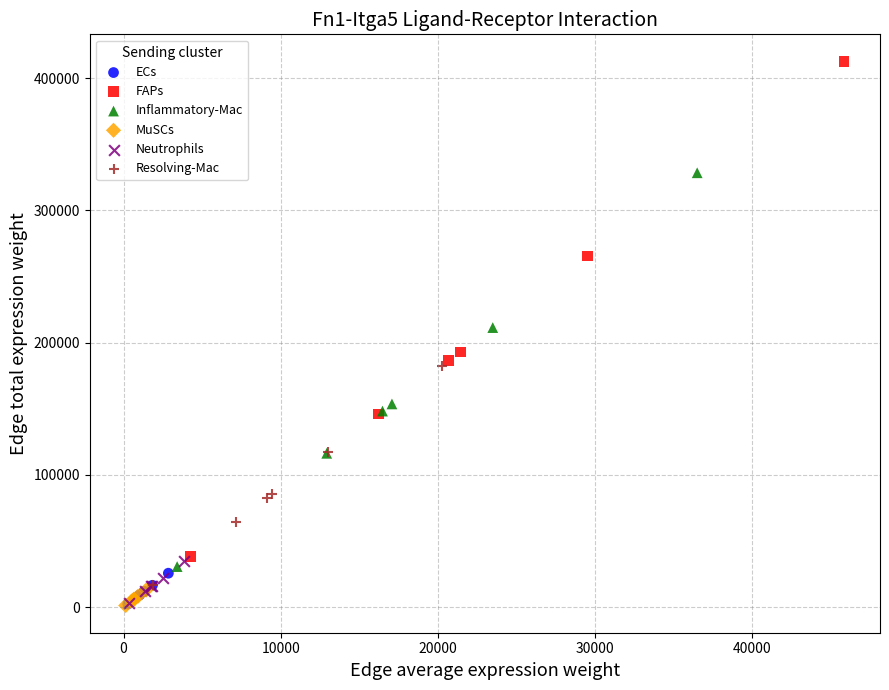

Which series reaches the maximum Y coordinate?

FAPs